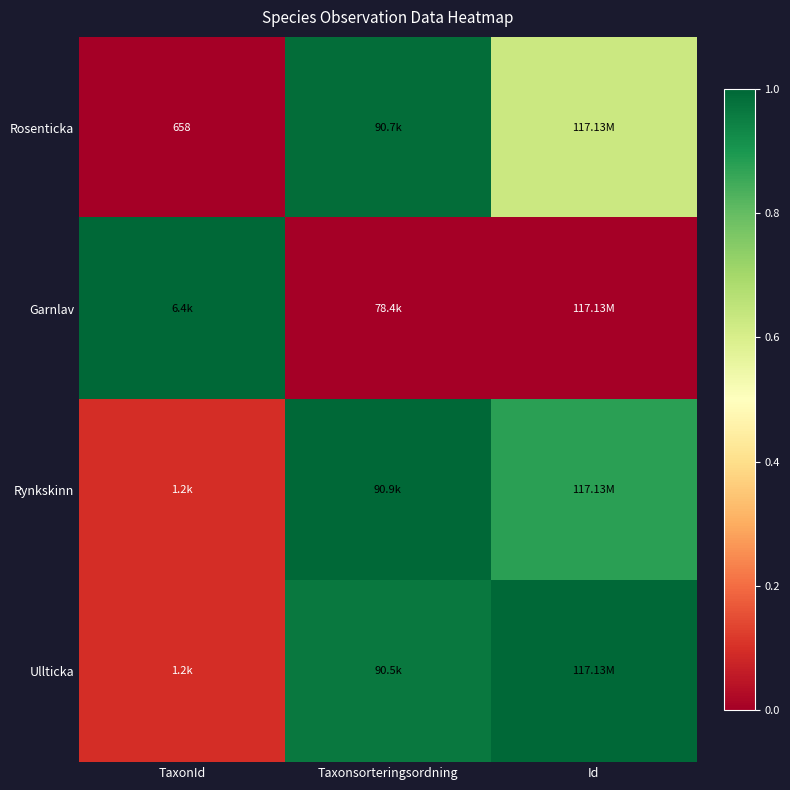

The value of Rosenticka at Id is 0.6. True or false?

True